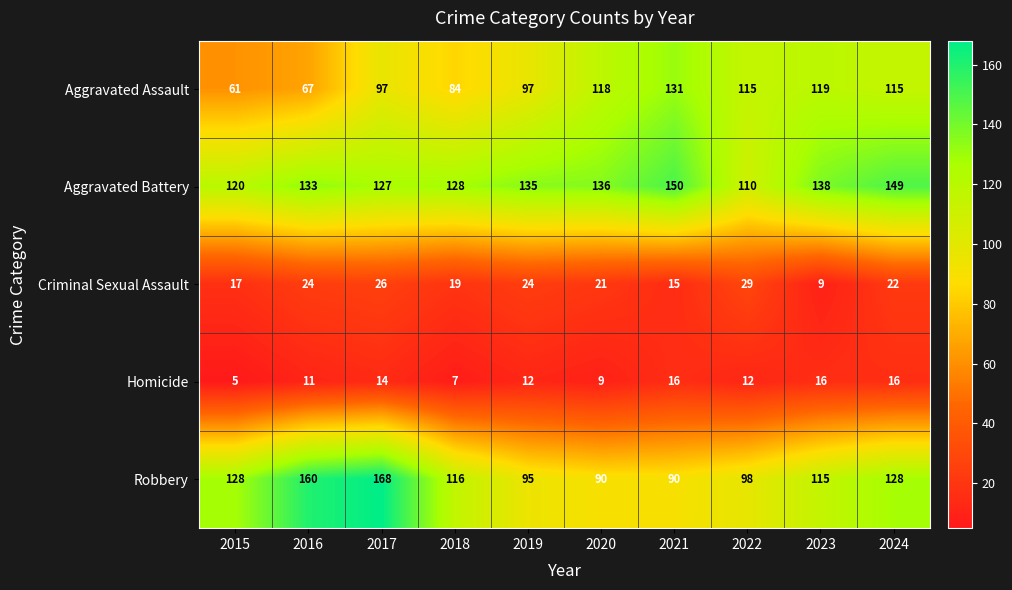

Rank the series by their maximum value, from lowest to highest.

Homicide, Criminal Sexual Assault, Aggravated Assault, Aggravated Battery, Robbery